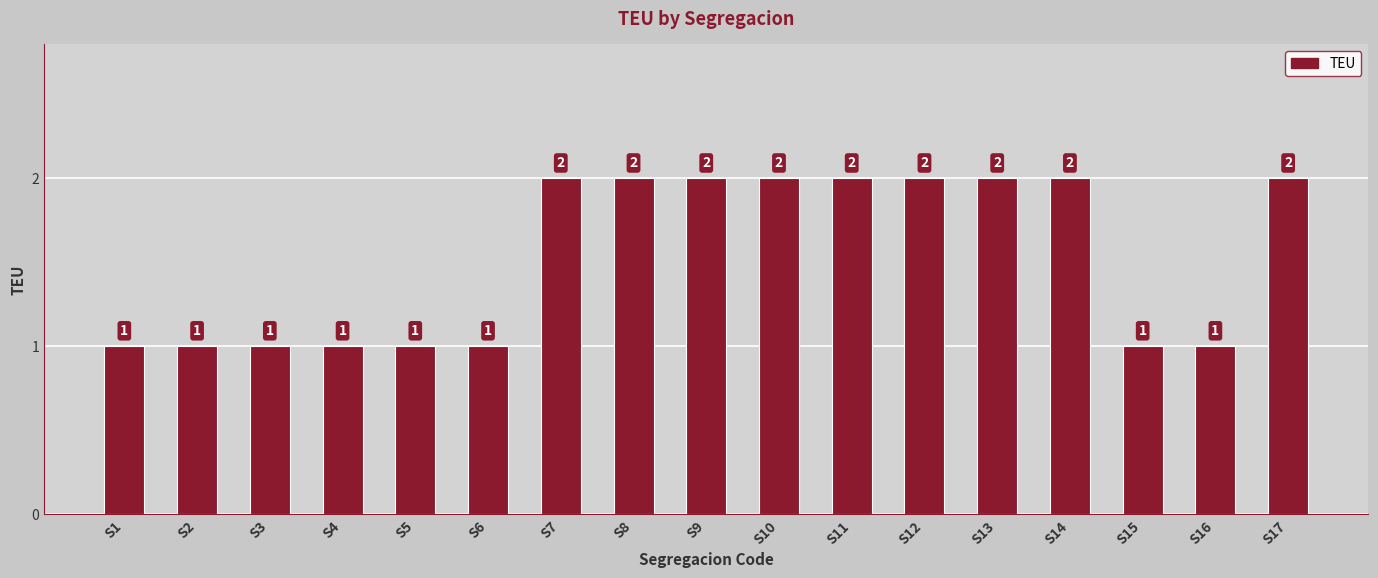

What is the change in value from S8 to S15?

-1